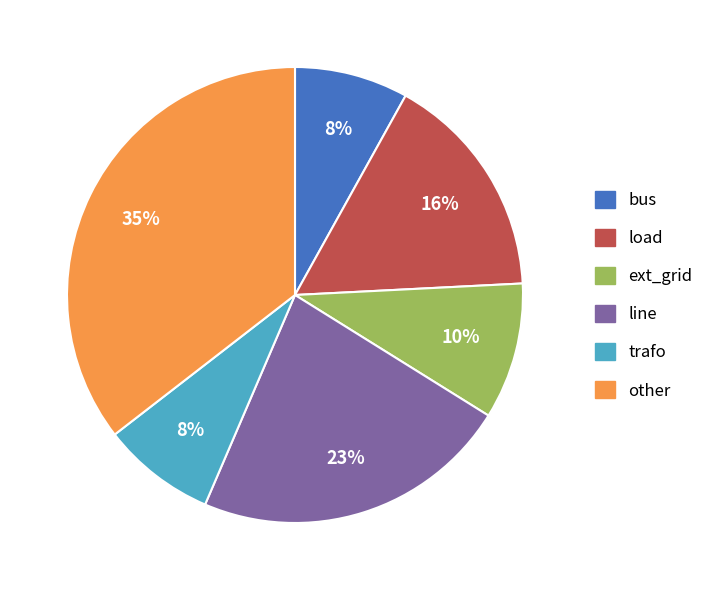

Combined, do line and ext_grid account for over 50%?

No